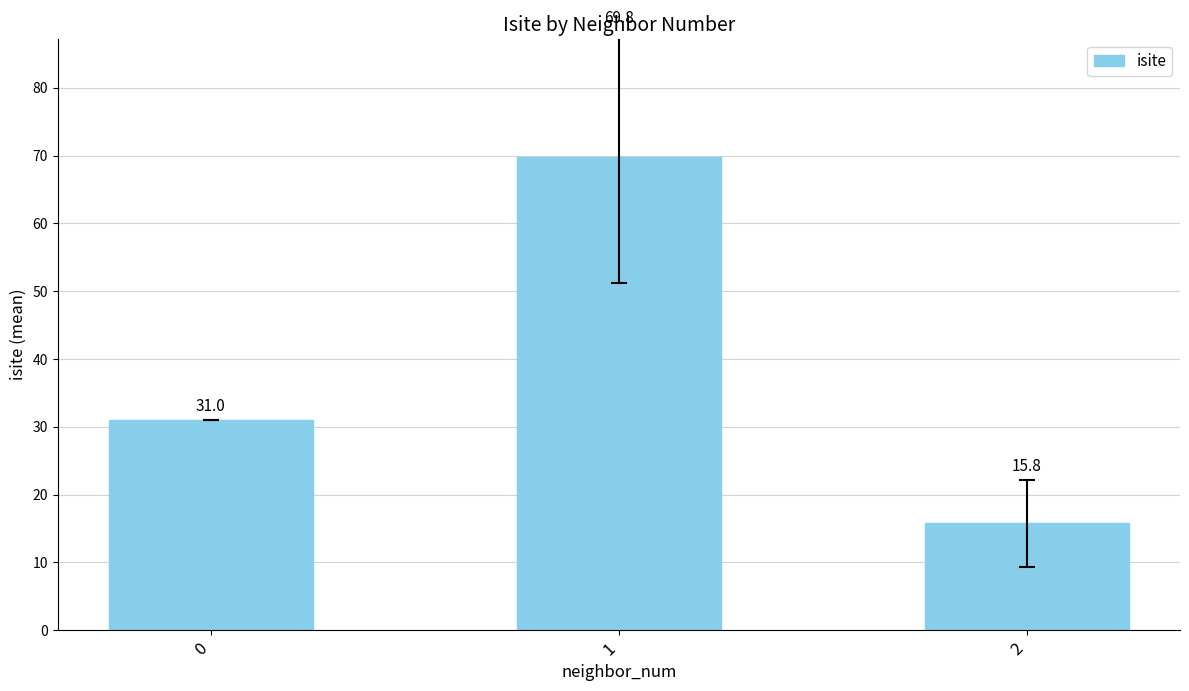

How many data points does each series have?

3